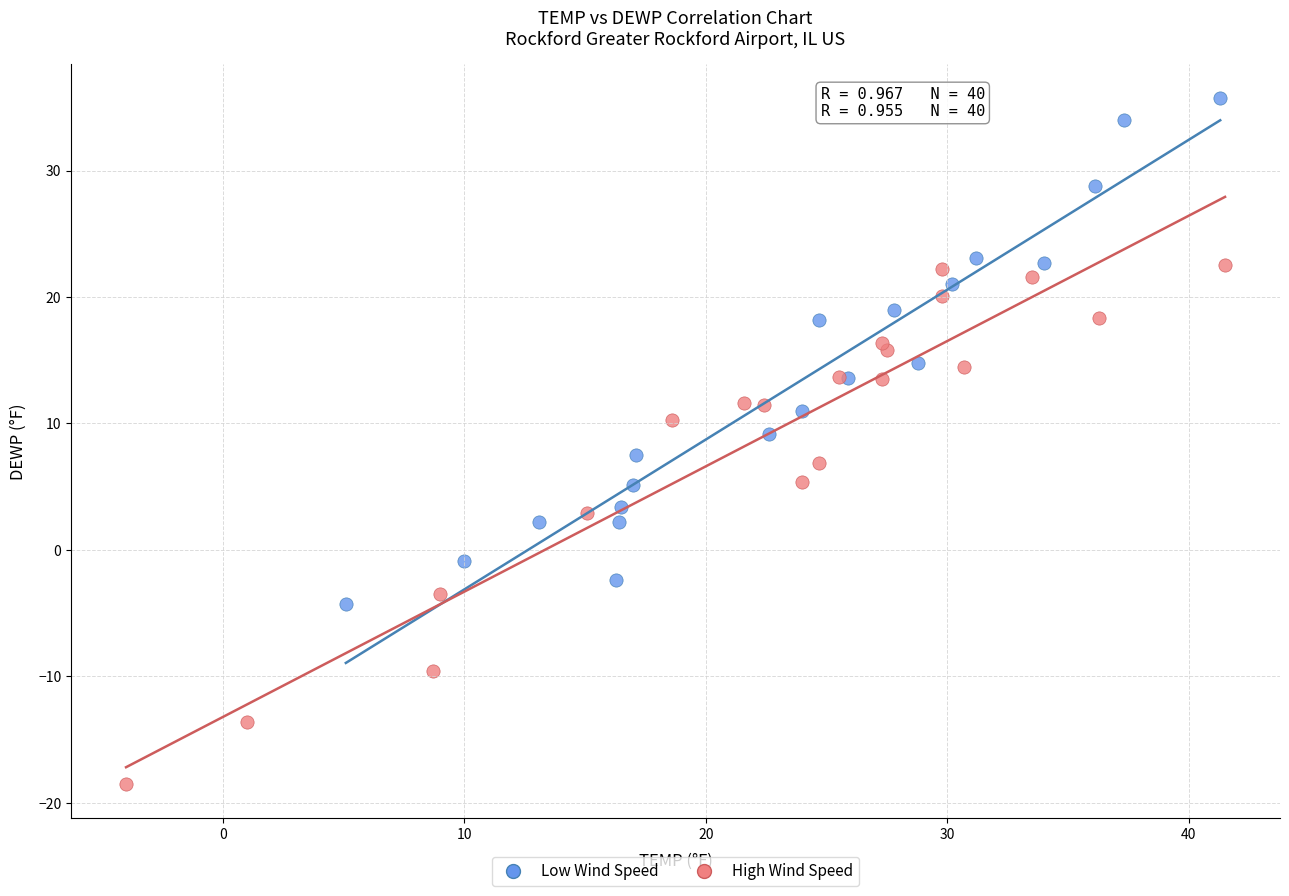

Which series reaches the maximum Y coordinate?

Low Wind Speed